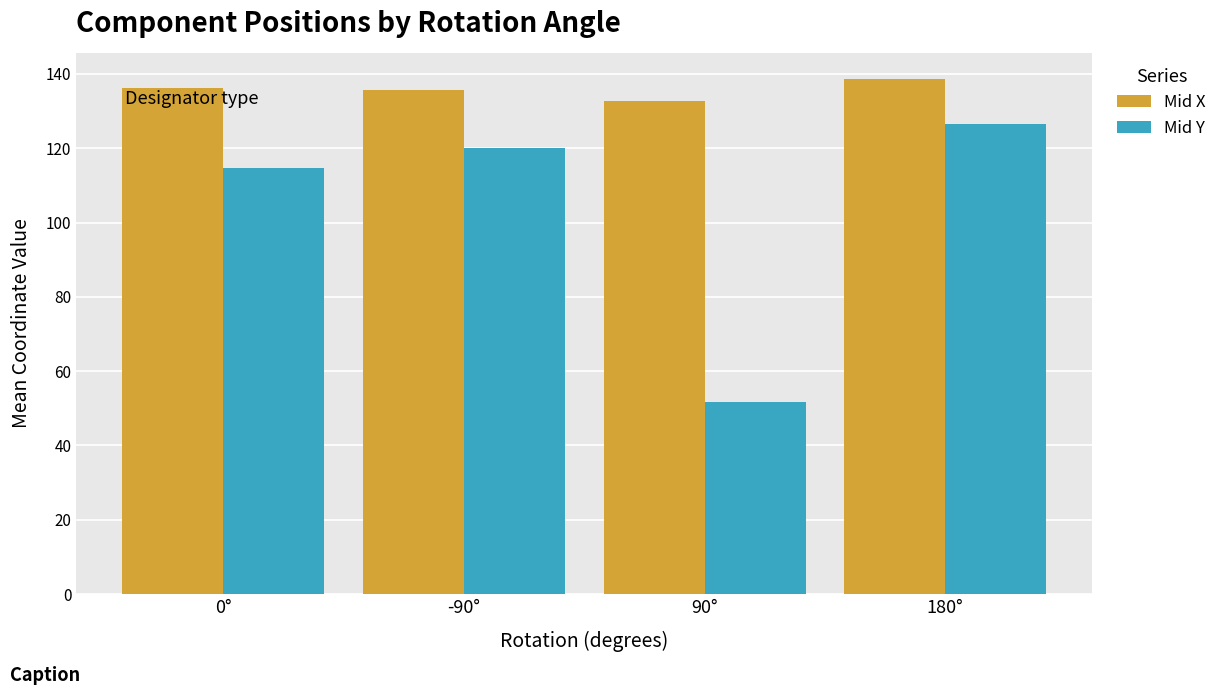

How many distinct data groups are displayed?

2